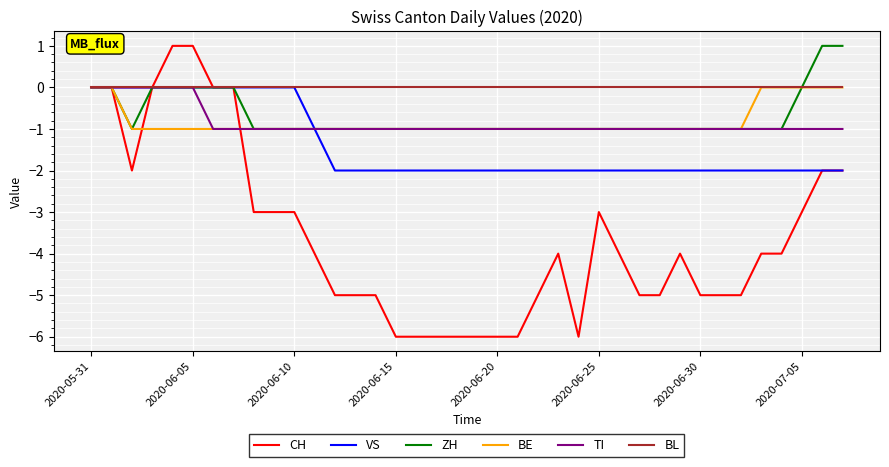

How many lines are shown in the chart?

6